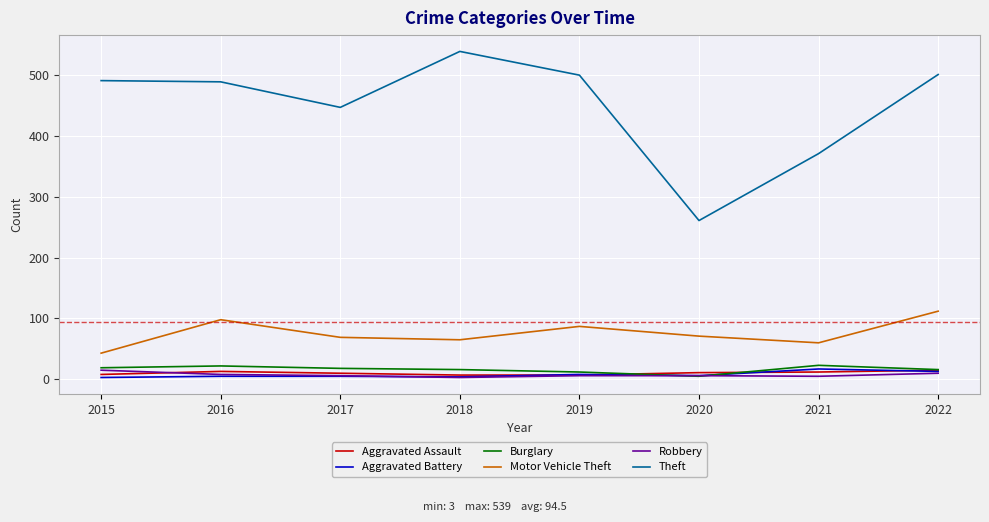

In Theft, how many points are higher than both neighbors (excluding endpoints)?

1